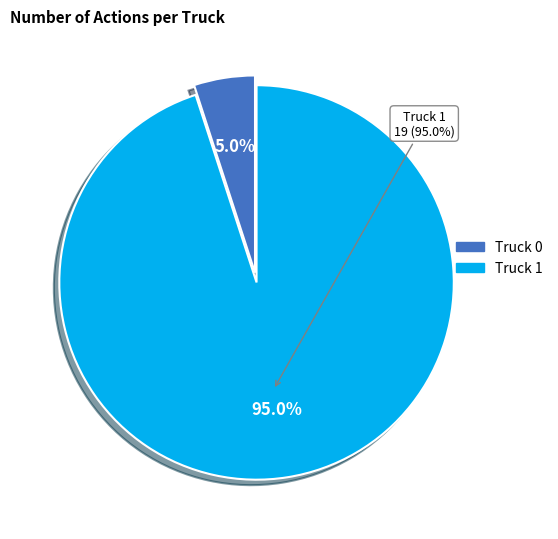

Which category has the smallest portion of the pie?

Truck 0